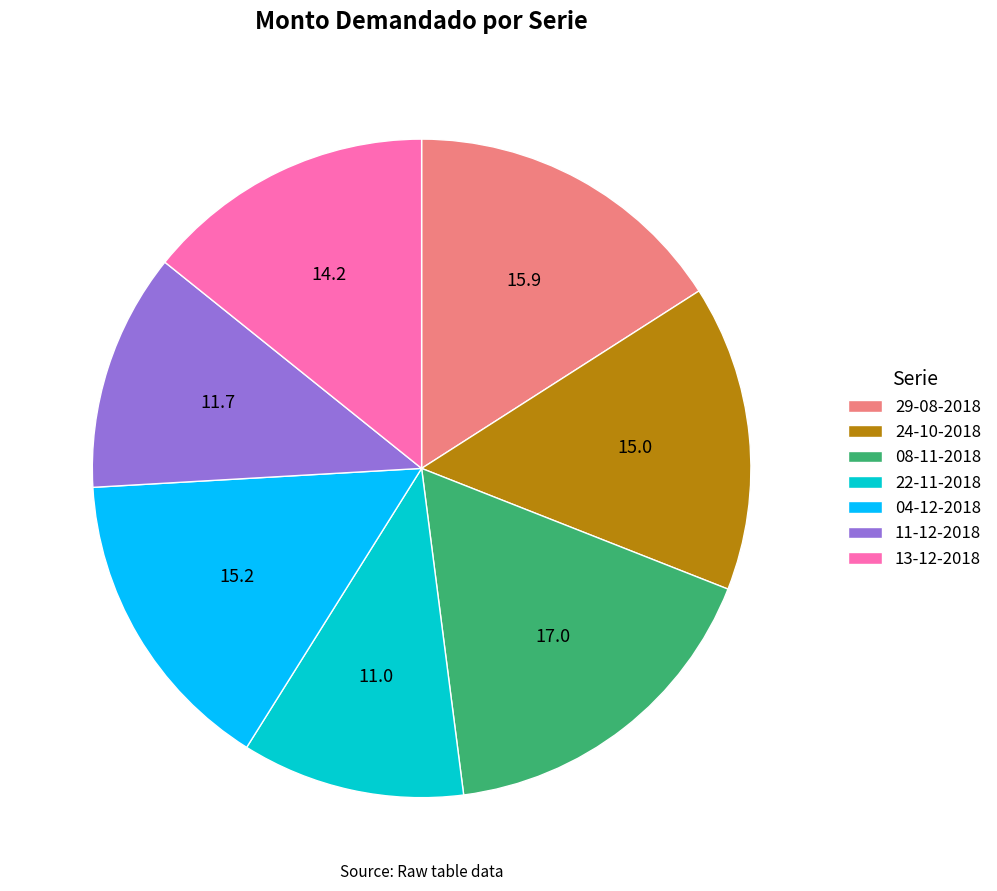

Which category has the biggest portion of the pie?

08-11-2018